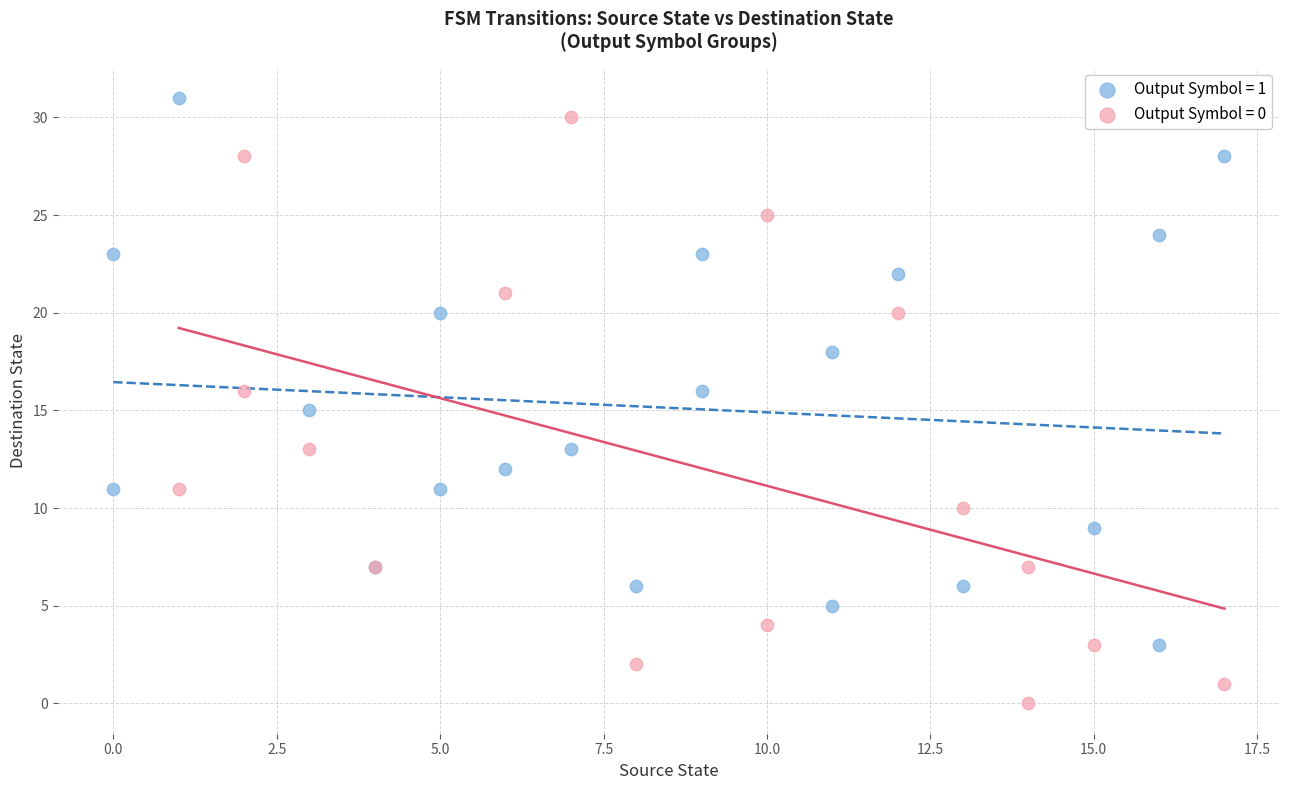

Which series reaches the minimum Y coordinate?

Output Symbol = 0